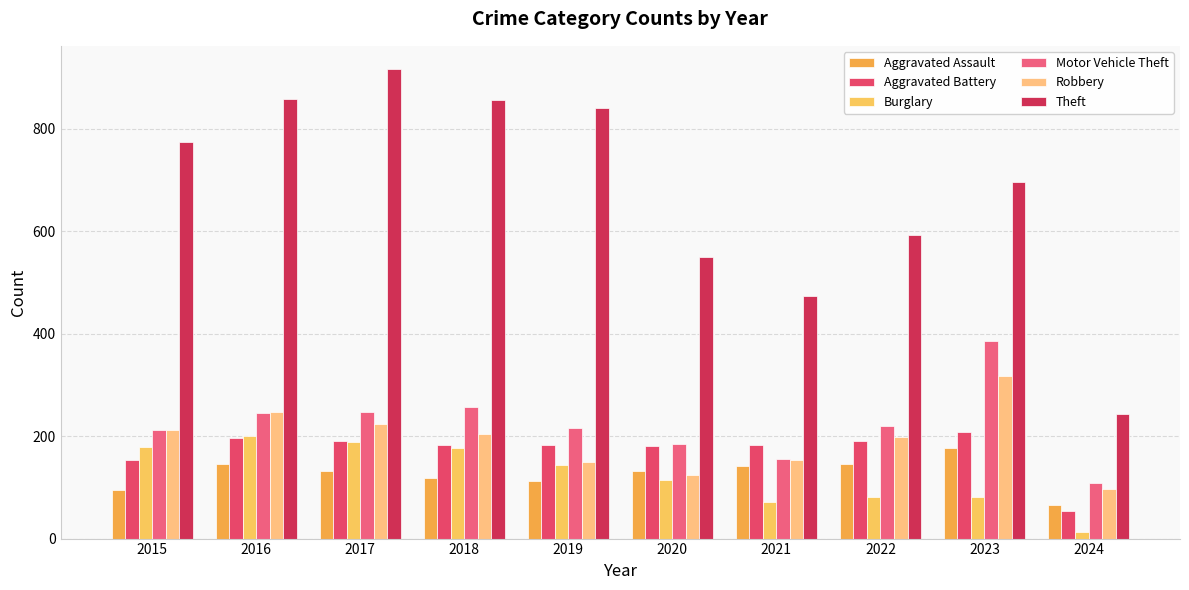

Which series changed the most between 2015 and 2018?

Theft